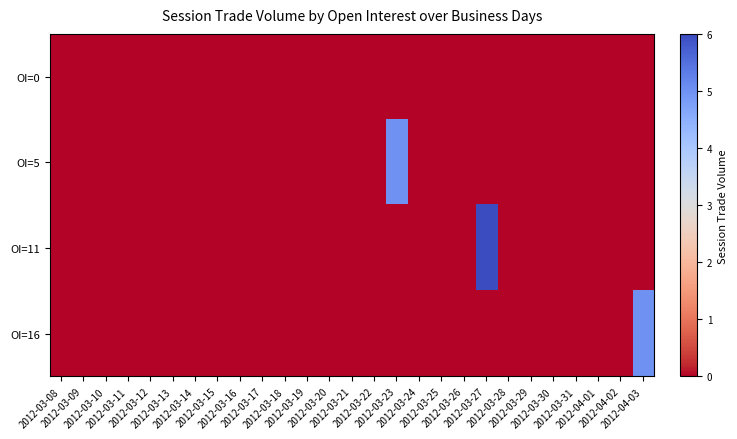

Between 2012-03-10 and 2012-03-23, which is larger?

2012-03-10